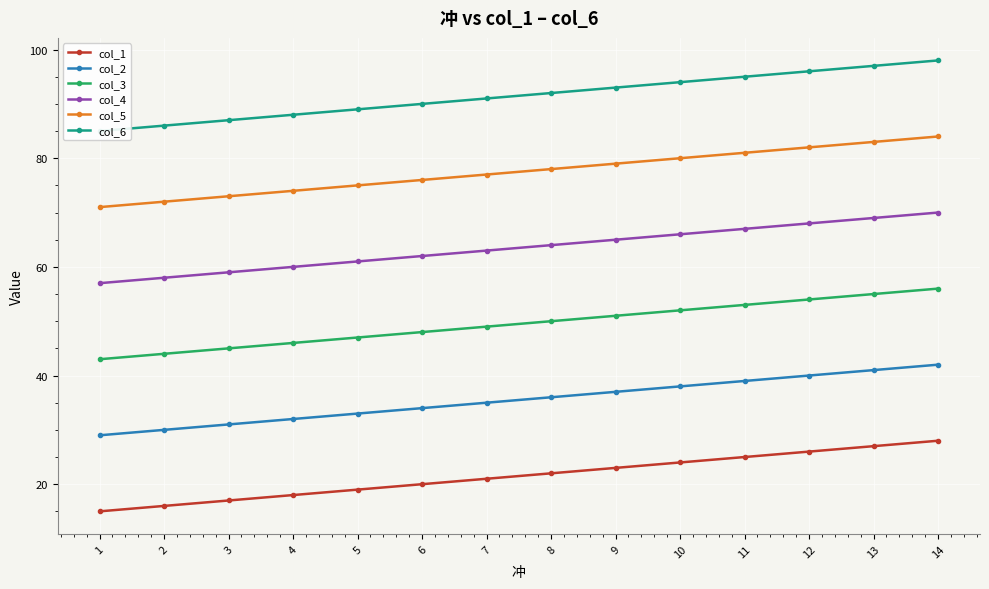

Reading right to left, list all the values displayed in this chart.

col_1: 14=28	13=27	12=26	11=25	10=24	9=23	8=22	7=21	6=20	5=19	4=18	3=17	2=16	1=15
col_2: 14=42	13=41	12=40	11=39	10=38	9=37	8=36	7=35	6=34	5=33	4=32	3=31	2=30	1=29
col_3: 14=56	13=55	12=54	11=53	10=52	9=51	8=50	7=49	6=48	5=47	4=46	3=45	2=44	1=43
col_4: 14=70	13=69	12=68	11=67	10=66	9=65	8=64	7=63	6=62	5=61	4=60	3=59	2=58	1=57
col_5: 14=84	13=83	12=82	11=81	10=80	9=79	8=78	7=77	6=76	5=75	4=74	3=73	2=72	1=71
col_6: 14=98	13=97	12=96	11=95	10=94	9=93	8=92	7=91	6=90	5=89	4=88	3=87	2=86	1=85